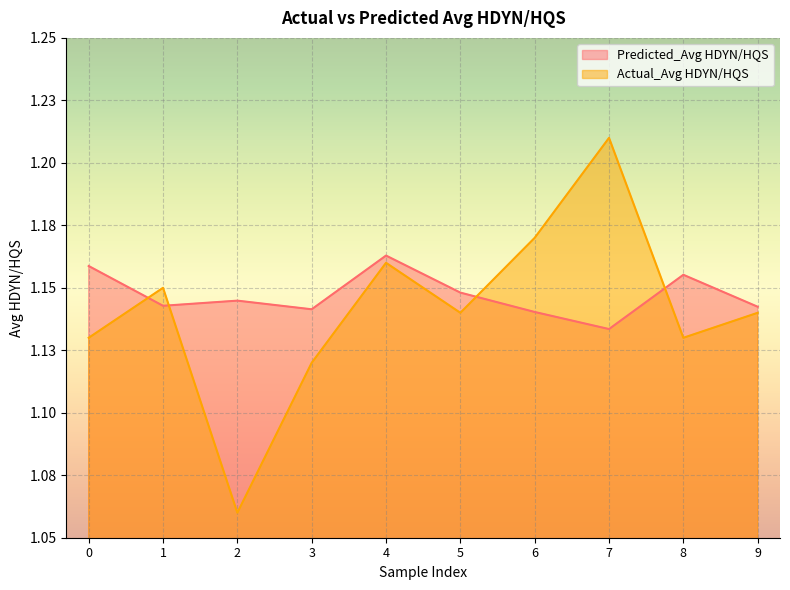

How many lines are shown in the chart?

2